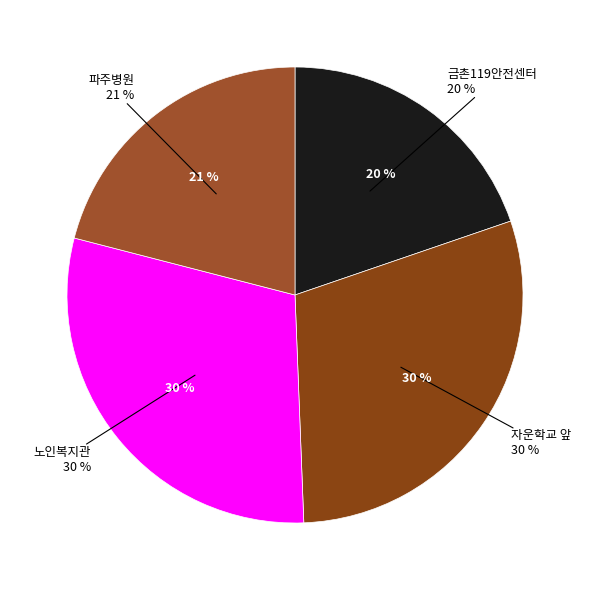

What is the largest slice in the pie chart?

자운학교 앞